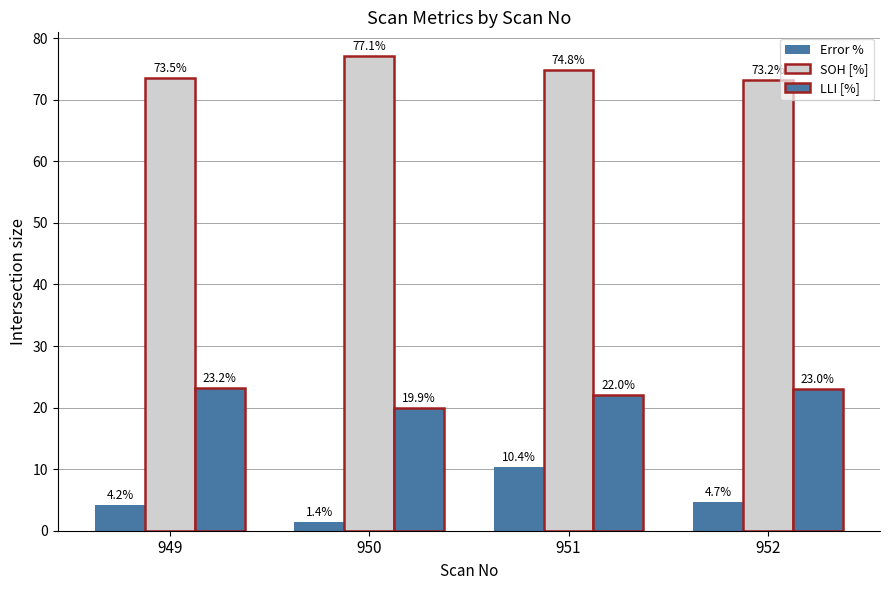

How many groups of bars are there?

4